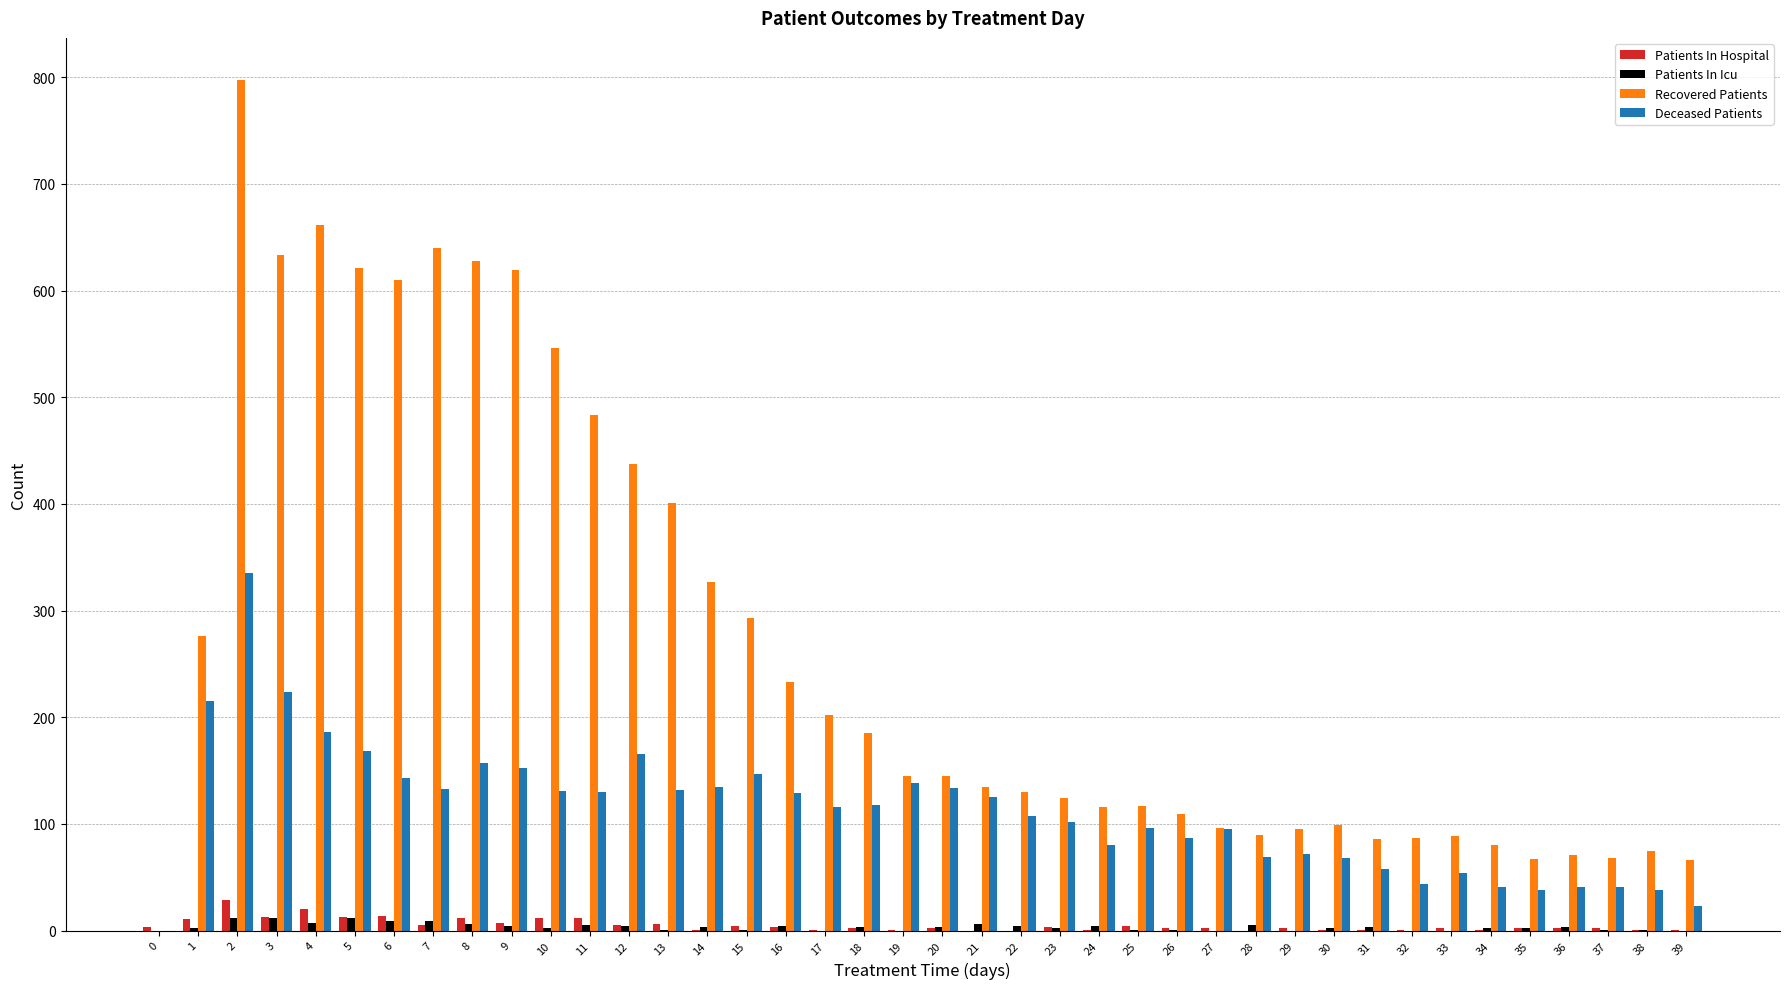

Which series has the largest range (max minus min)?

Recovered Patients